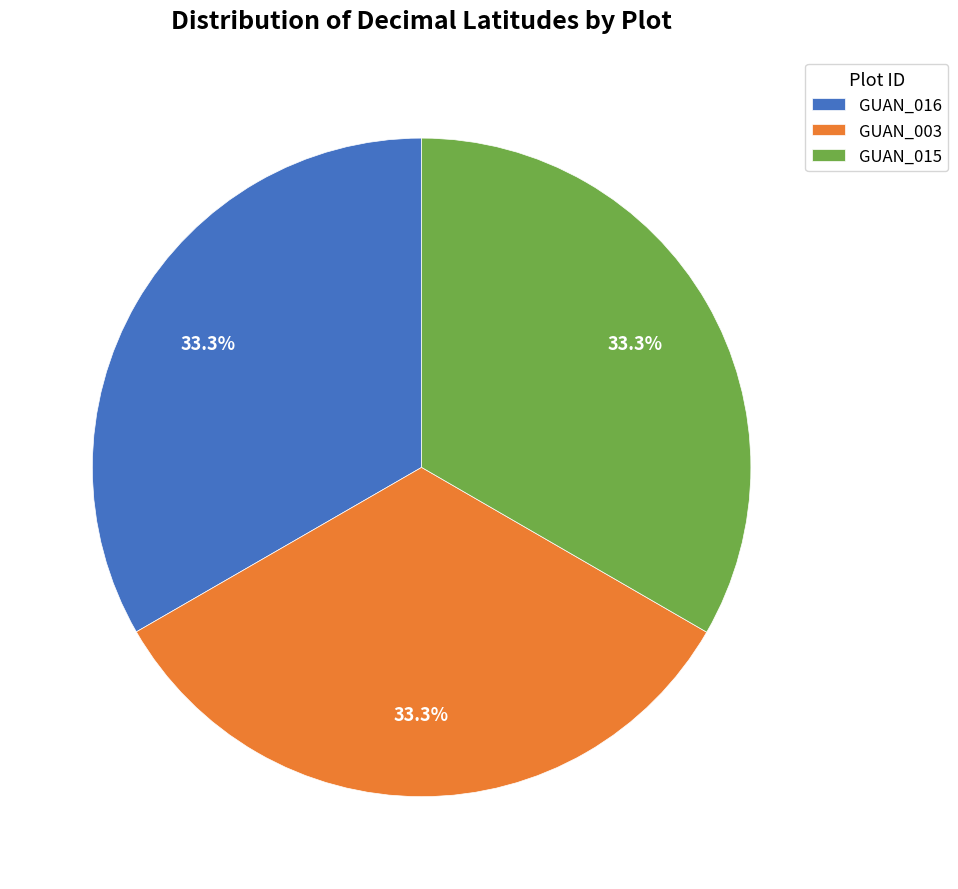

To the nearest percent, what is the average slice percentage?

33%